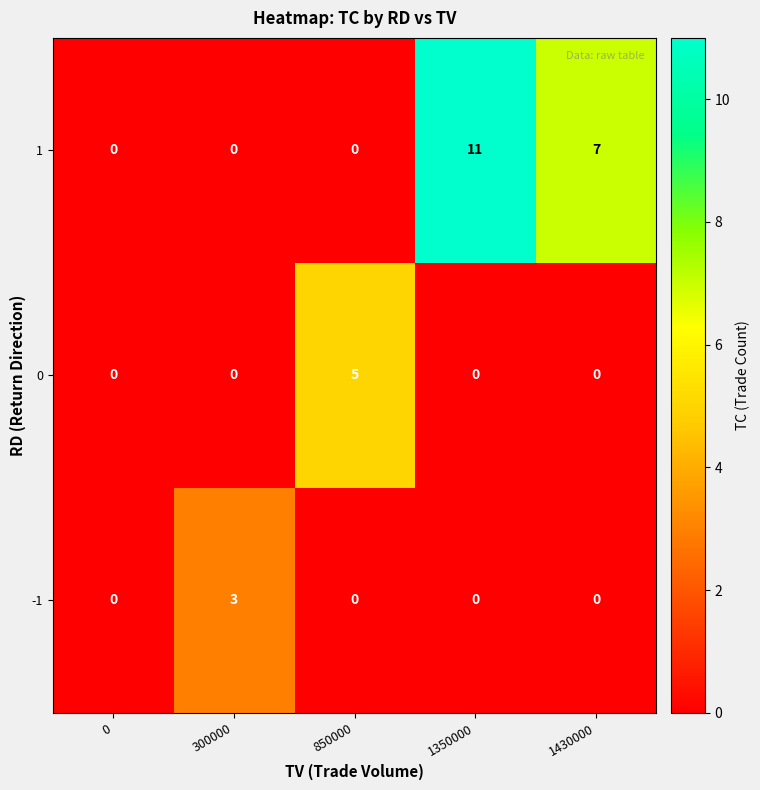

At which category does the chart reach its peak across all series?

1350000